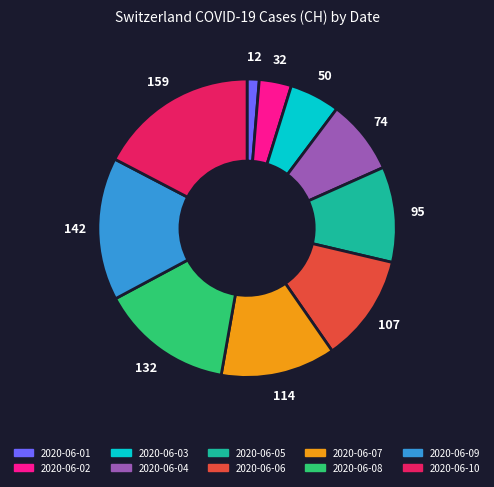

How many segments does this pie chart have?

10